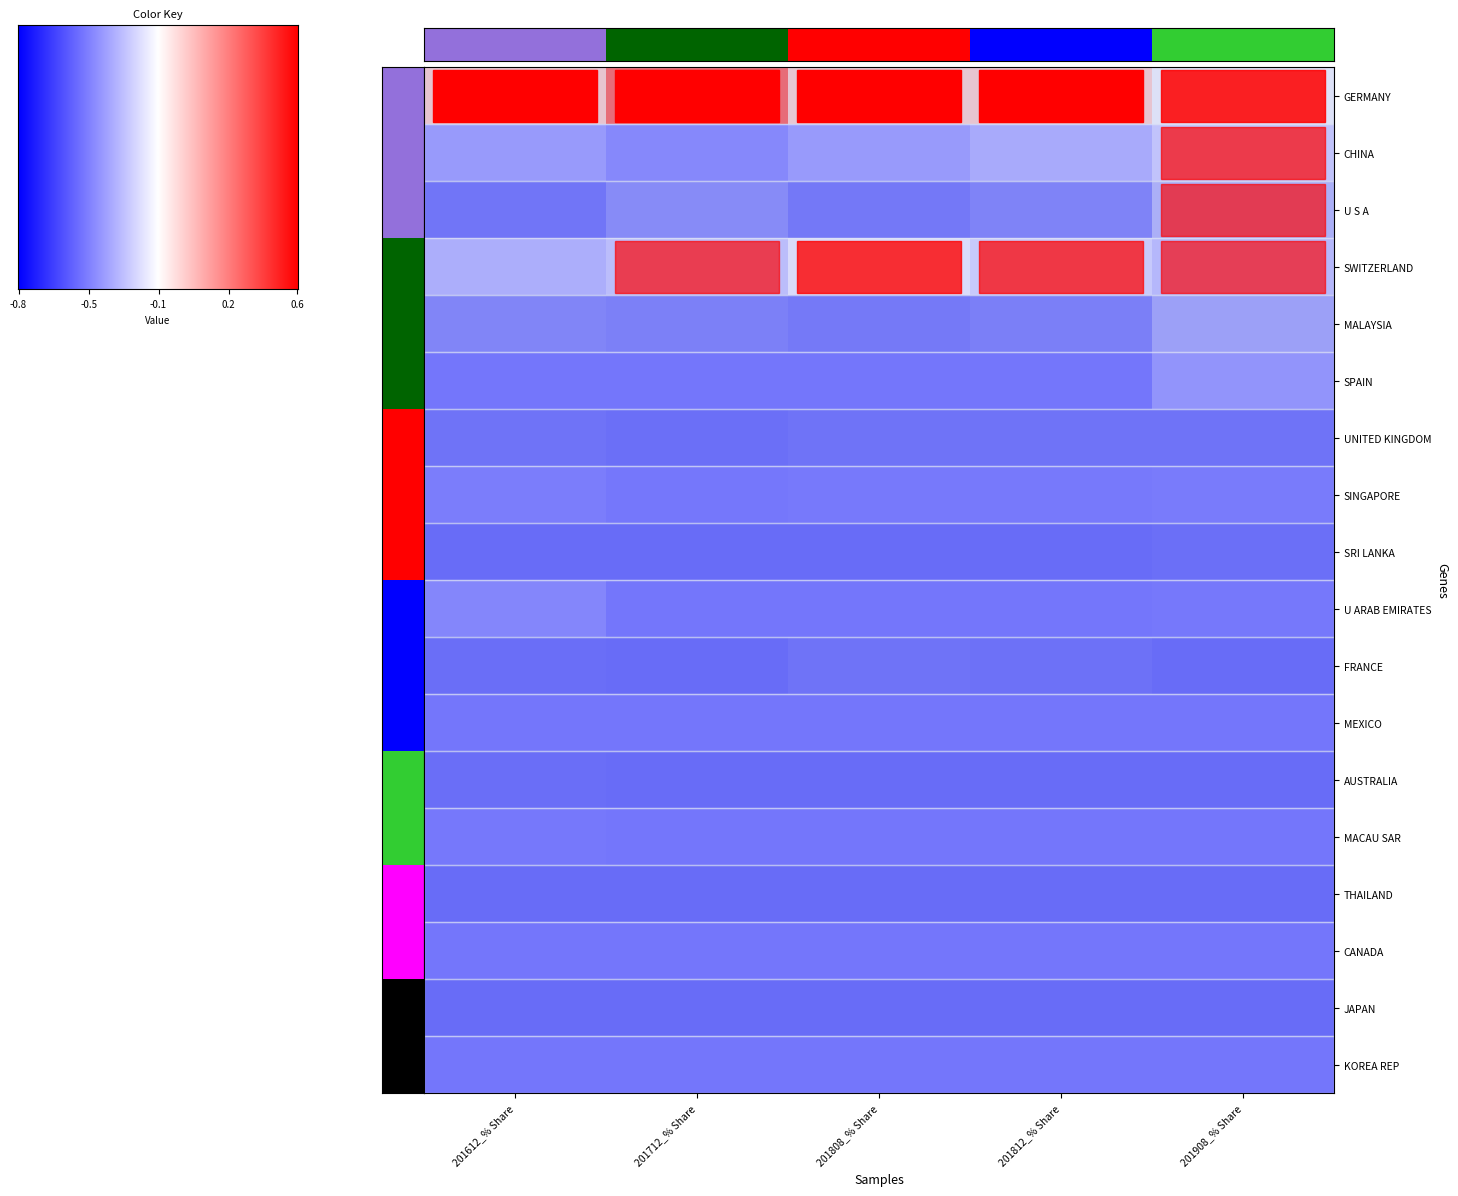

How many series are shown in this chart?

18